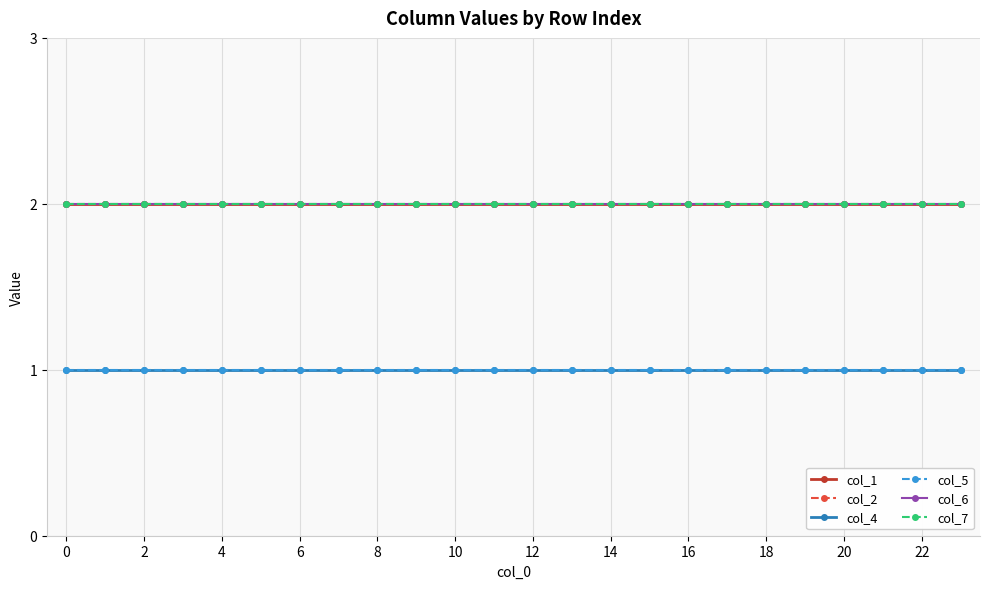

Is this an area chart (filled region under the line)?

No